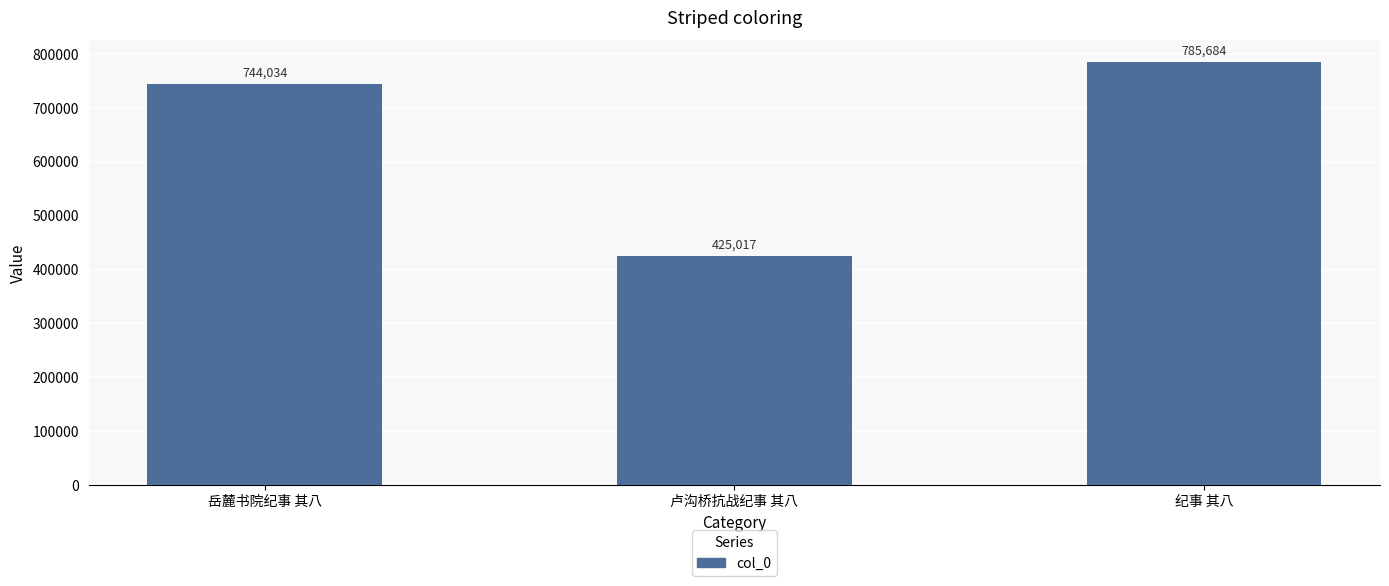

What is the label of the 3rd bar from the right?

岳麓书院纪事 其八